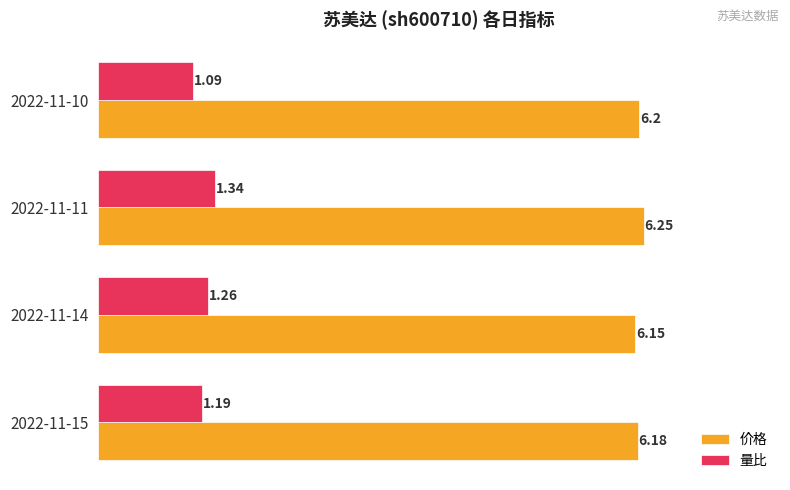

Which series has the widest spread of values?

量比